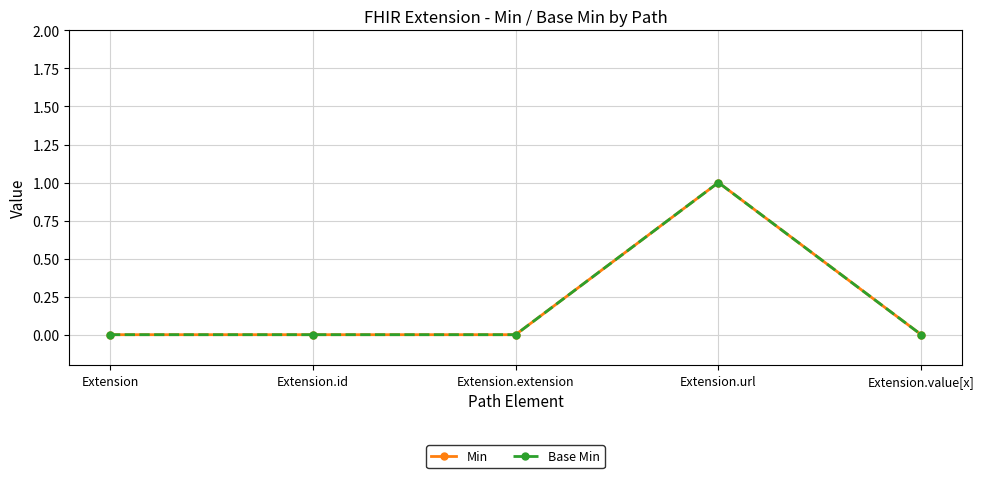

Is this an area chart (filled region under the line)?

No